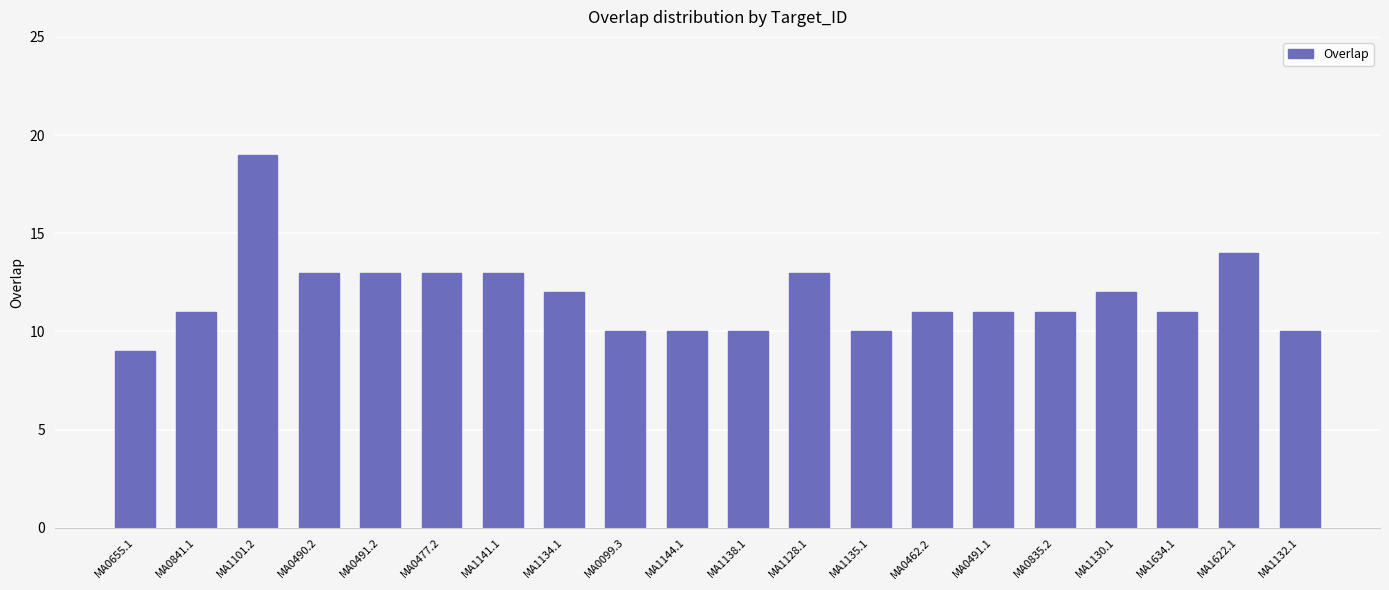

Reading left to right, transcribe all the data shown in this chart.

MA0655.1=9	MA0841.1=11	MA1101.2=19	MA0490.2=13	MA0491.2=13	MA0477.2=13	MA1141.1=13	MA1134.1=12	MA0099.3=10	MA1144.1=10	MA1138.1=10	MA1128.1=13	MA1135.1=10	MA0462.2=11	MA0491.1=11	MA0835.2=11	MA1130.1=12	MA1634.1=11	MA1622.1=14	MA1132.1=10